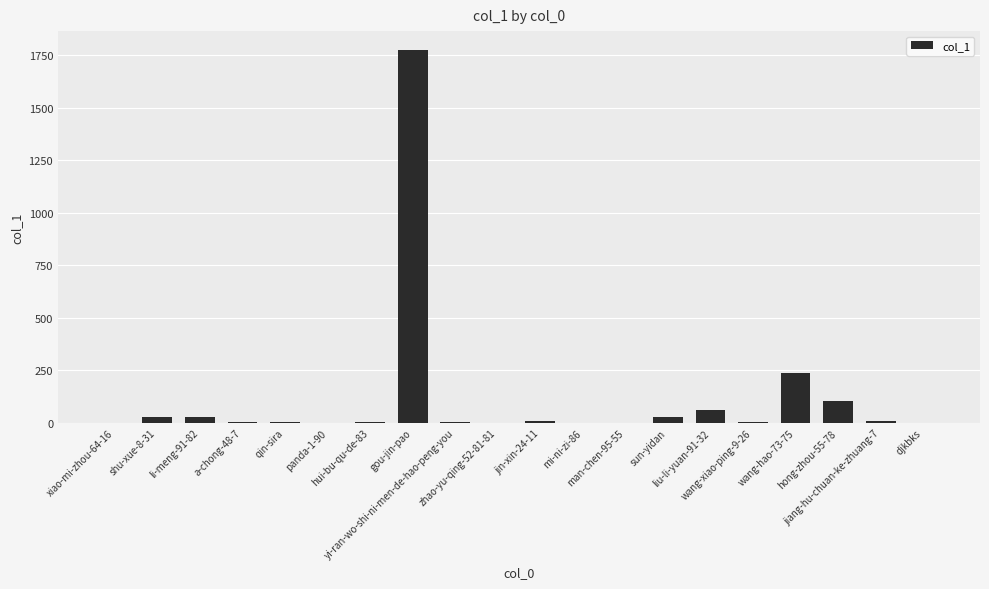

At which label is the value closest to 888?

wang-hao-73-75